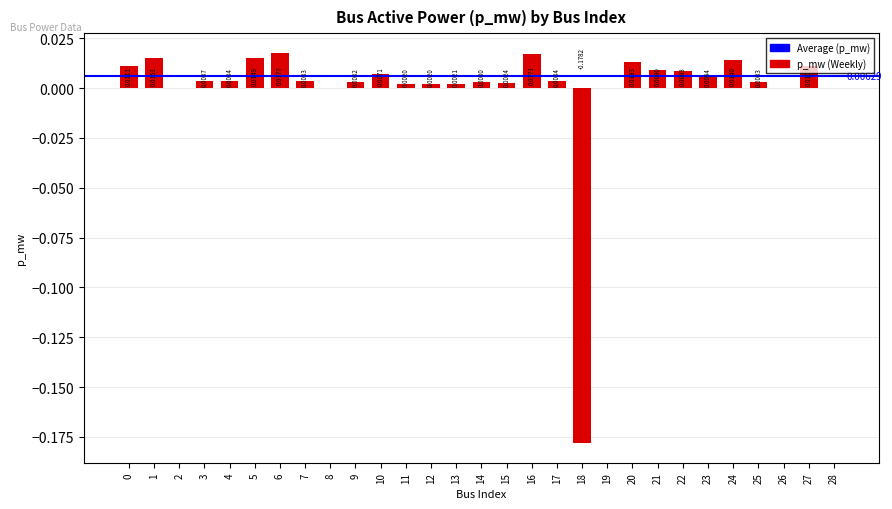

At which category does the chart reach its peak across all series?

6